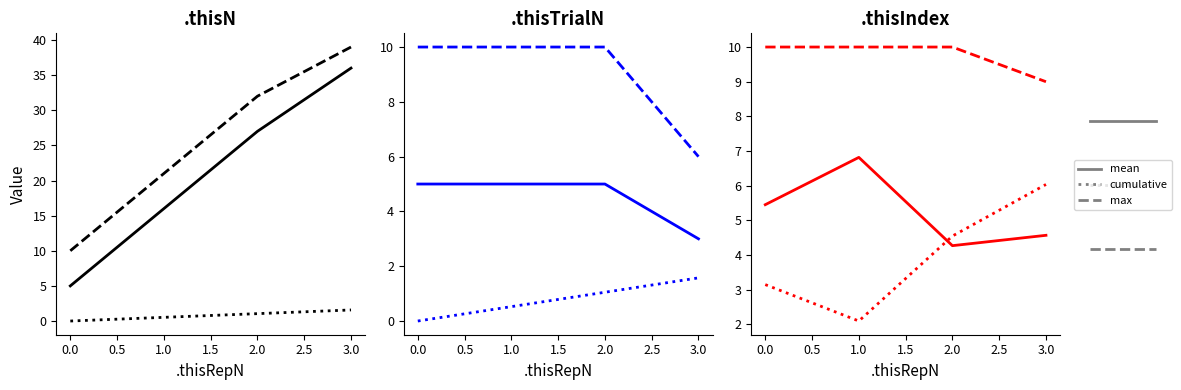

Between 6 and 7, which series saw the biggest shift?

.thisIndex